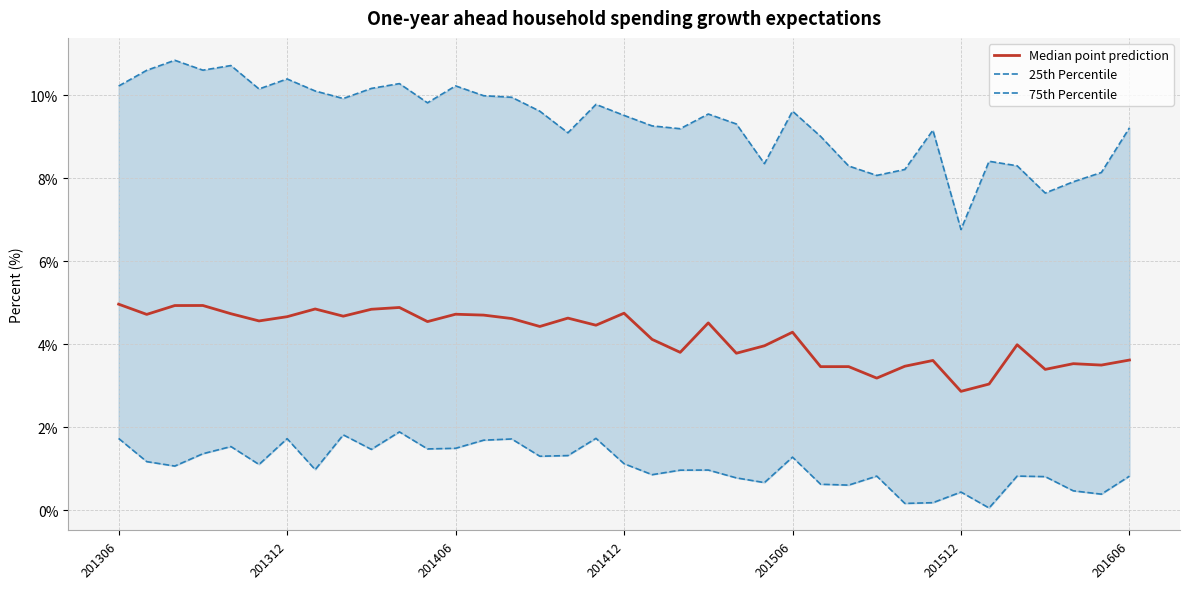

What is the sum of the 75th Percentile values at 9 and 31?

18.6